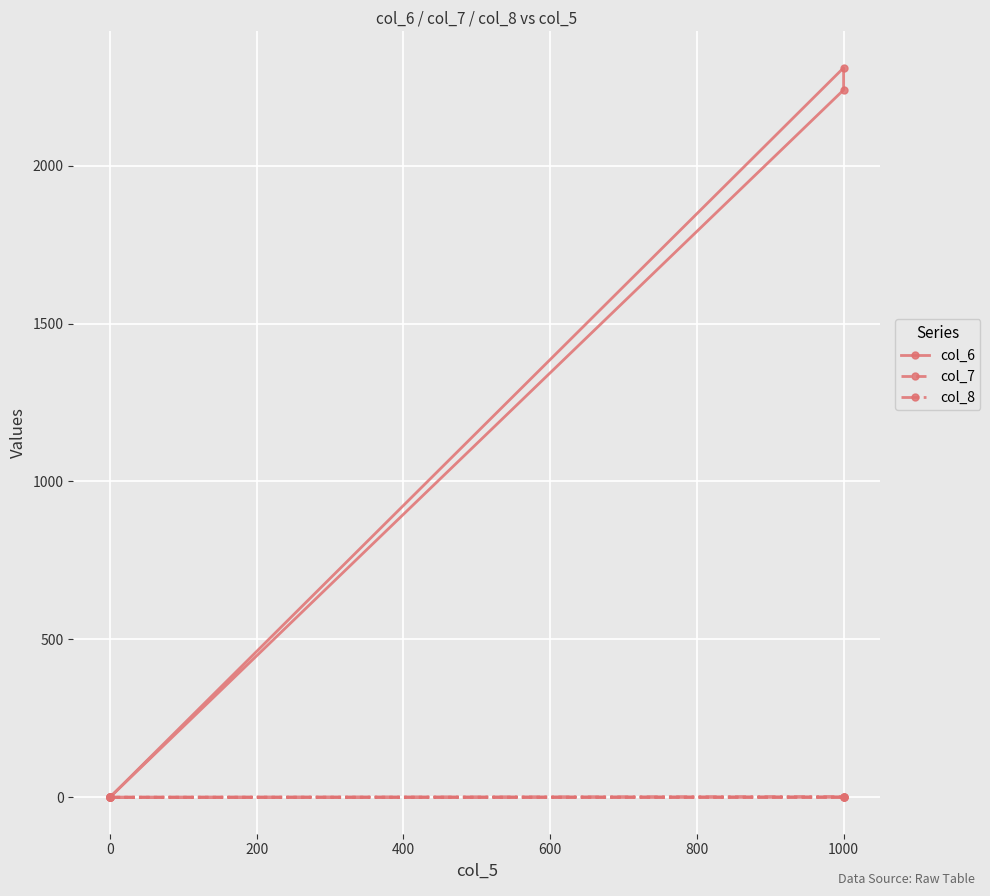

Which series has the largest range (max minus min)?

col_6